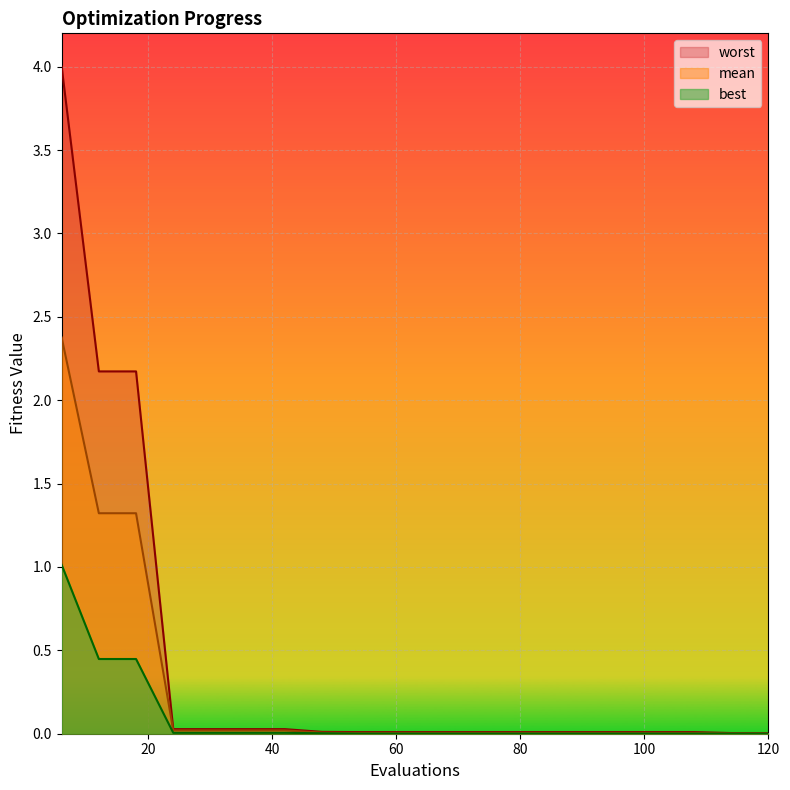

What are all the series names shown in the legend?

worst, mean, best